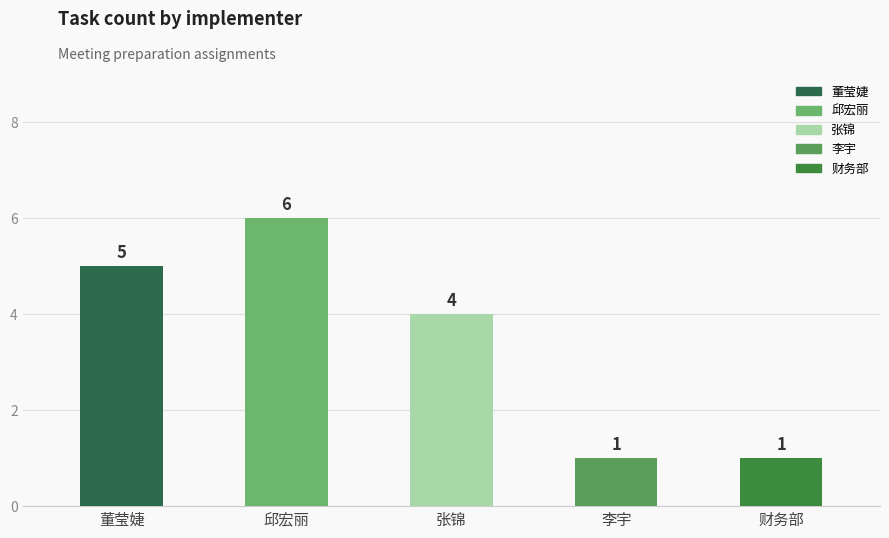

What is the value of the 1st bar from the left?

5